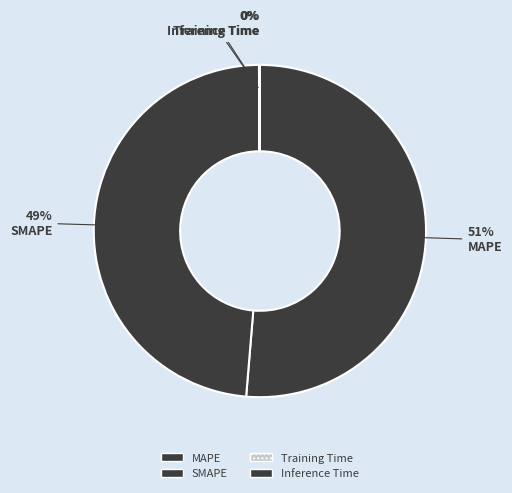

Rank the categories by value from lowest to highest.

Training Time, Inference Time, SMAPE, MAPE